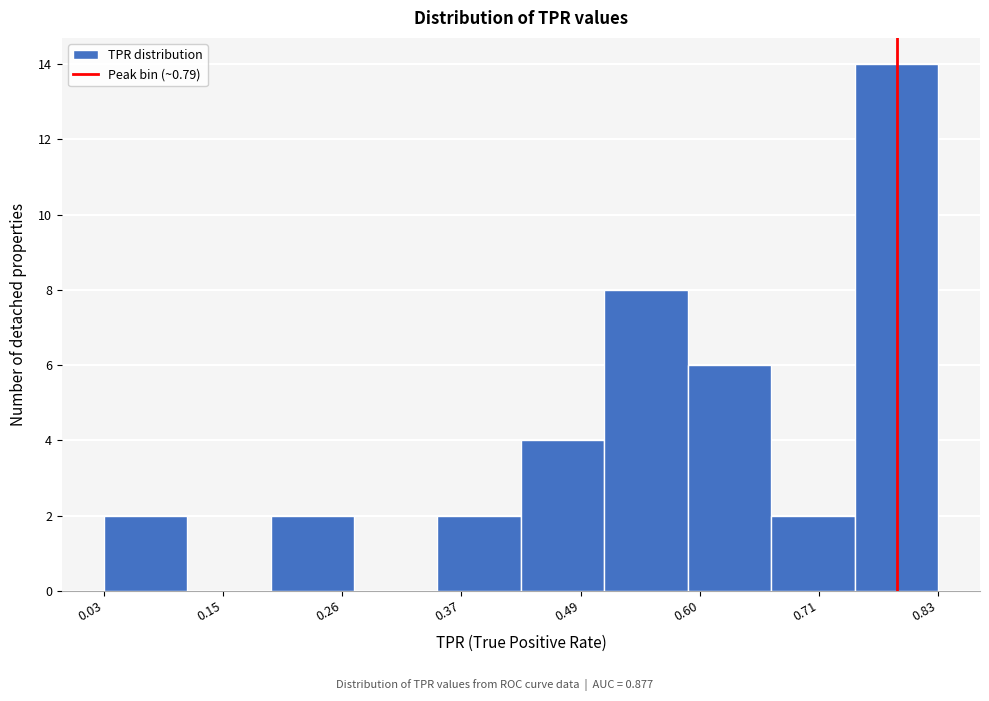

Read against the x-axis, roughly where is the centre of the tallest bar?

0.78